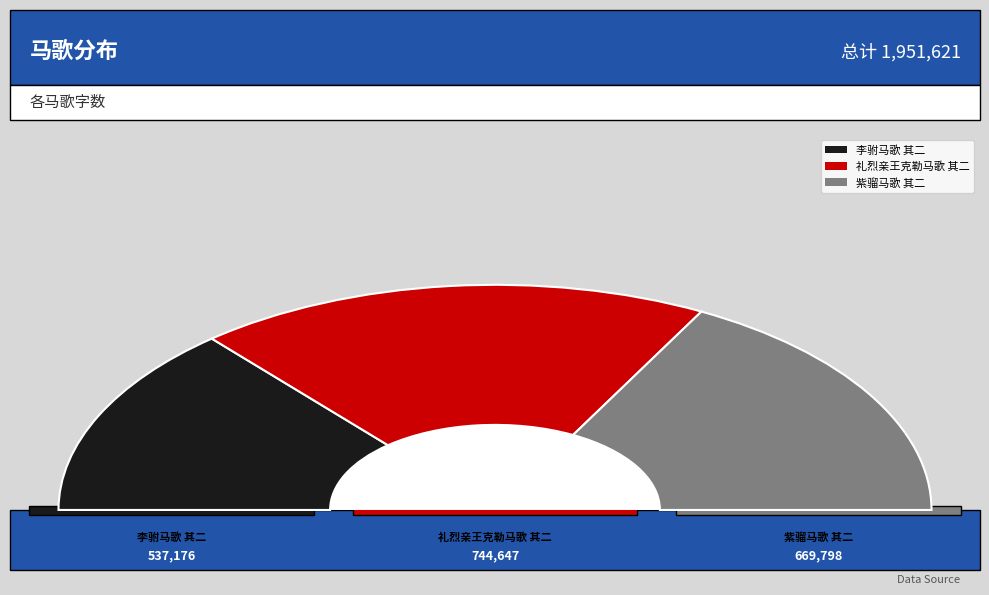

How many segments does this pie chart have?

3